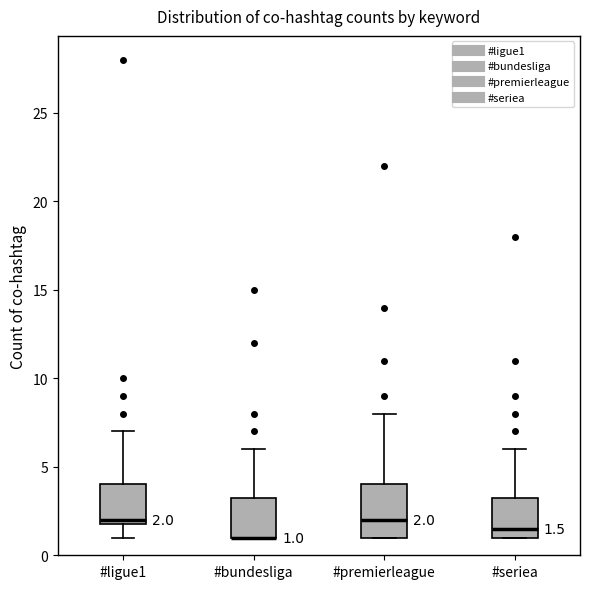

Comparing the boxes themselves (not the whiskers), which one is the tallest?

#premierleague